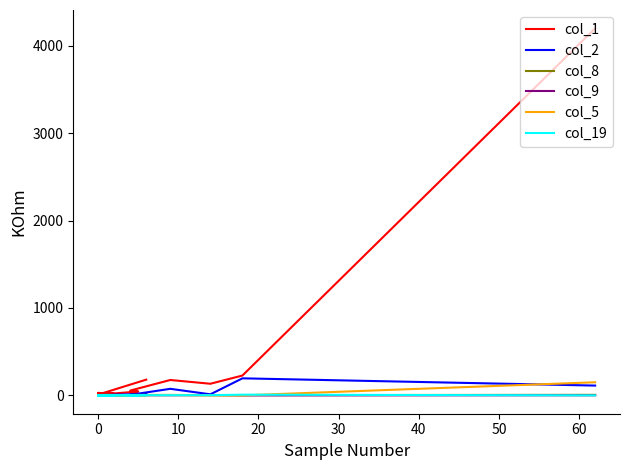

What is the label of the 6th point from the left?

40